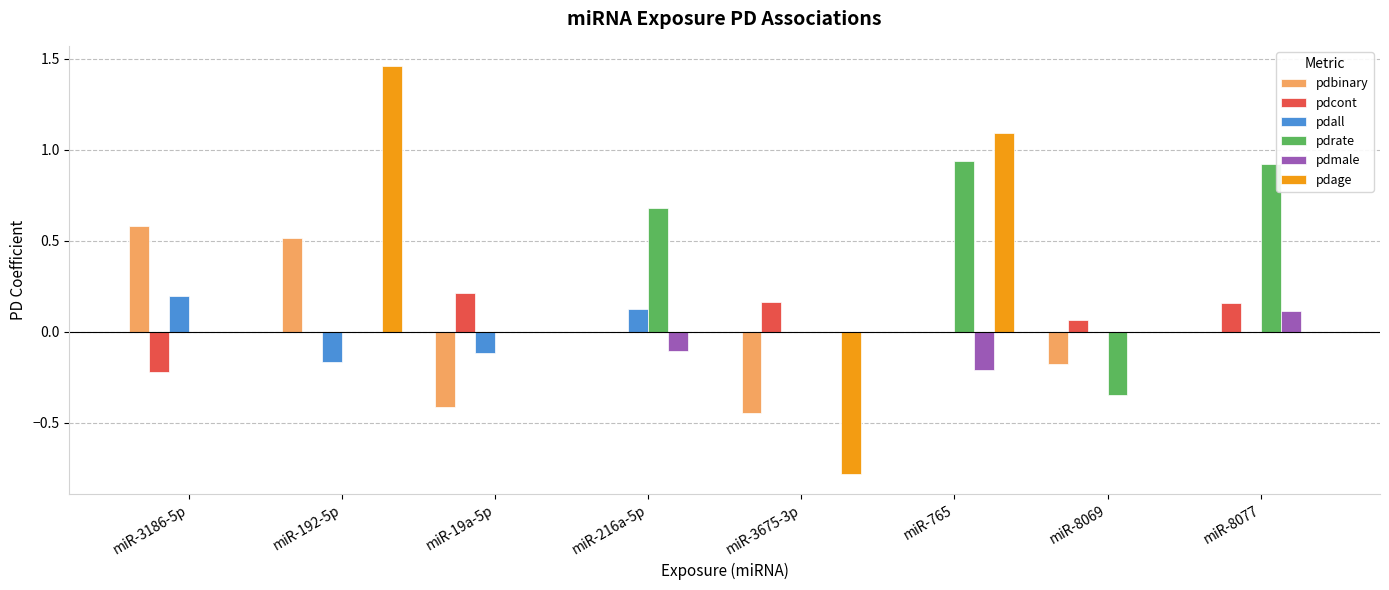

At which label does pdall reach its peak?

miR-3186-5p